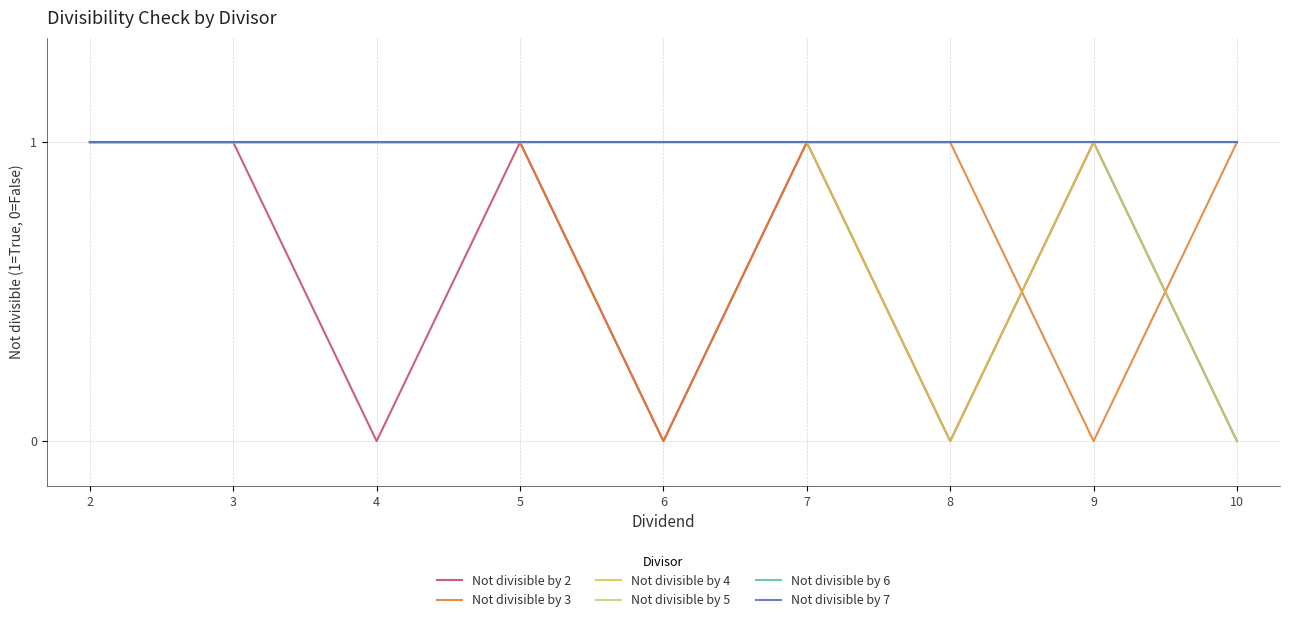

Which series has the widest spread of values?

Not divisible by 2